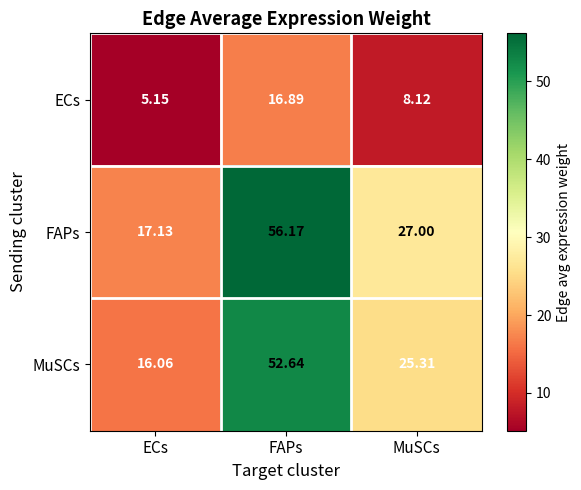

Where is ECs nearest to the value 11?

MuSCs